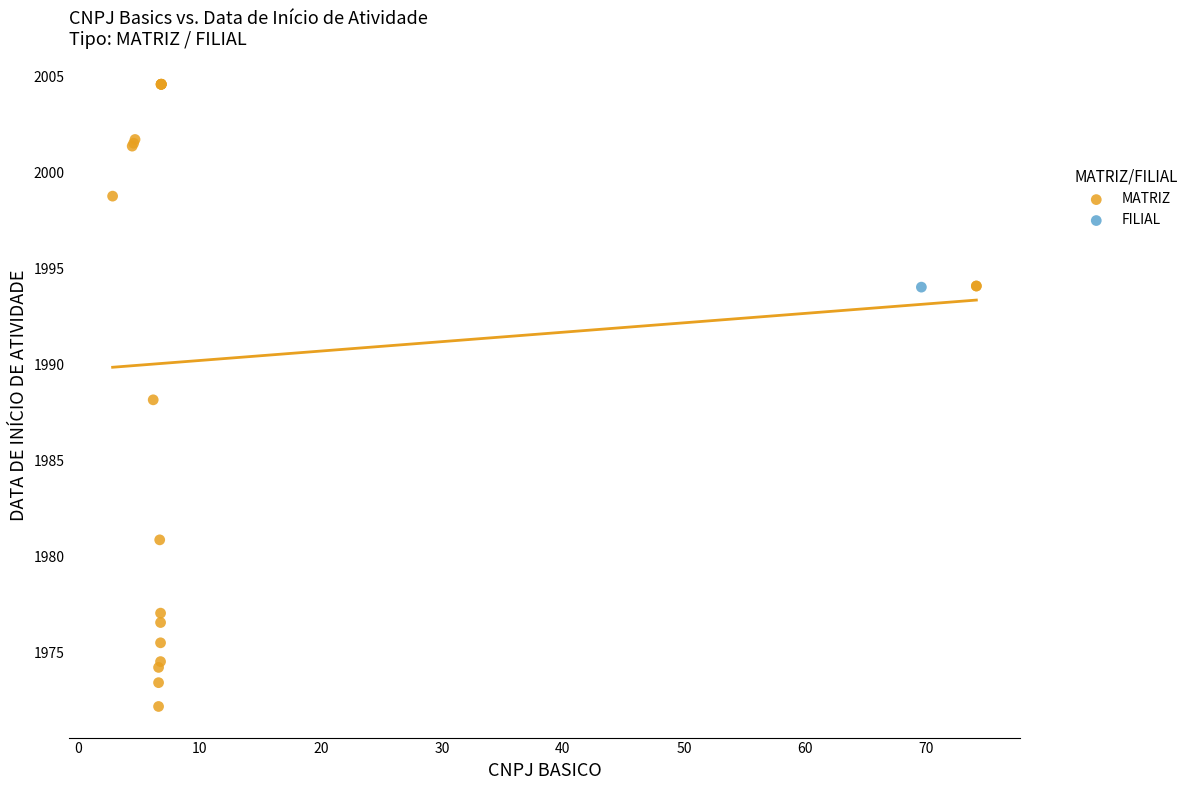

What are all the series names shown in the legend?

MATRIZ, FILIAL